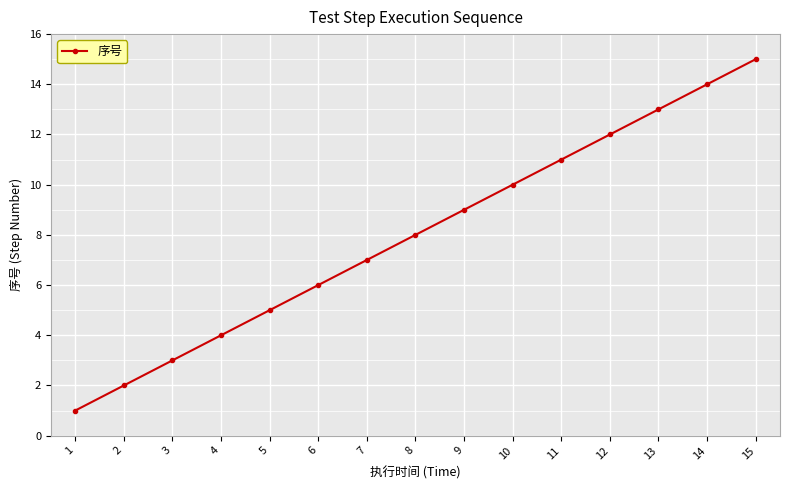

Reading left to right, extract all data points from this chart.

1	2	3	4	5	6	7	8	9	10	11	12	13	14	15